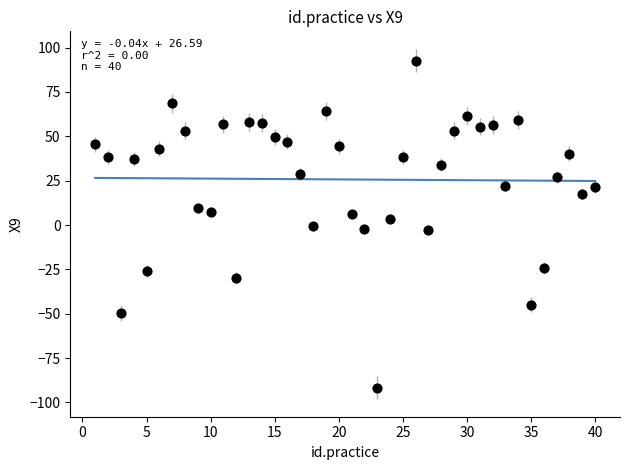

What is the range of X values (max minus min)?

39.0